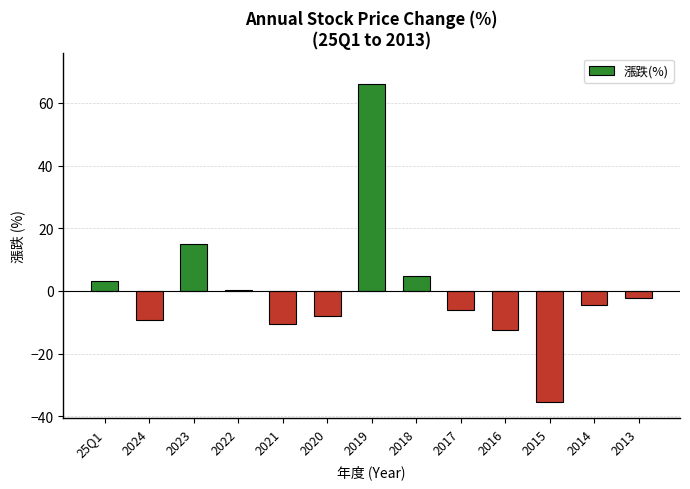

True or false: the data shows -14.2 at 2020.

False